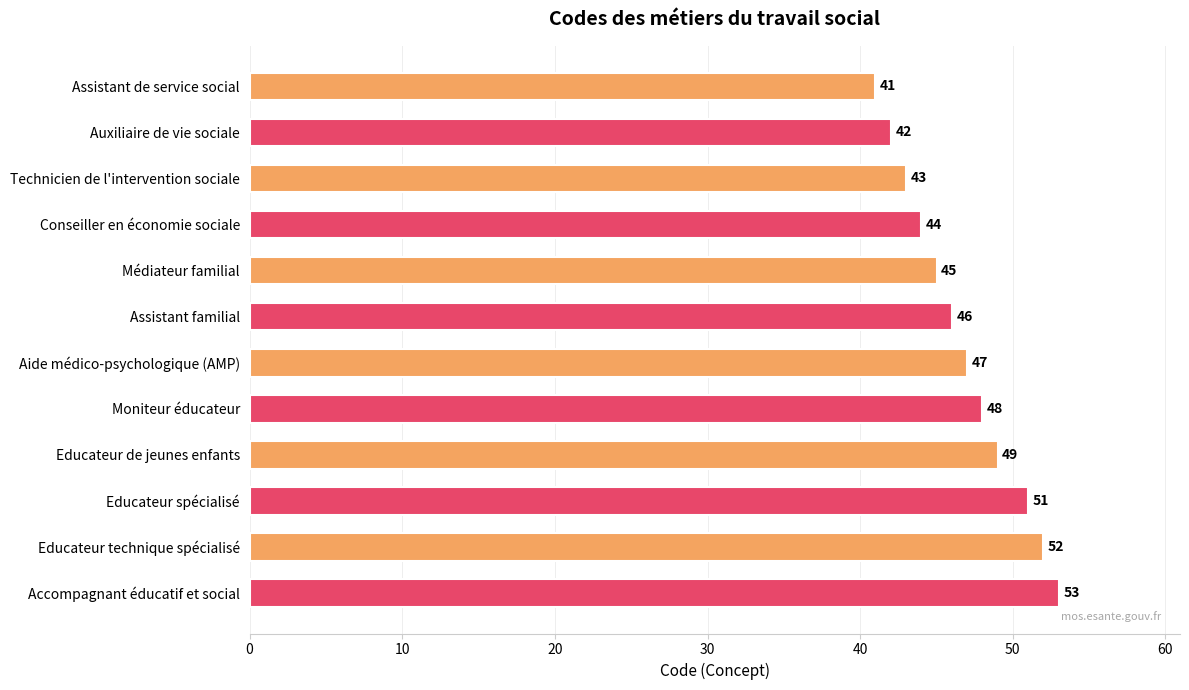

Is it true that the value at Assistant de service social is 17?

False